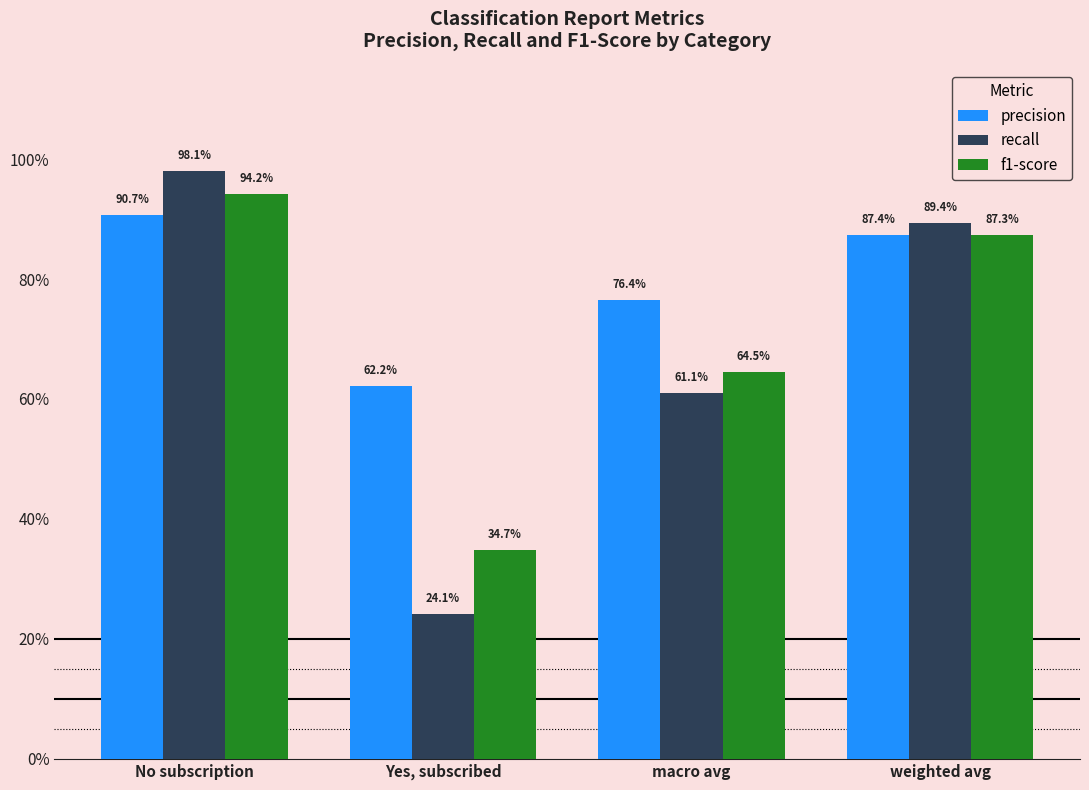

Are the bars grouped side by side (vs. stacked)?

Yes